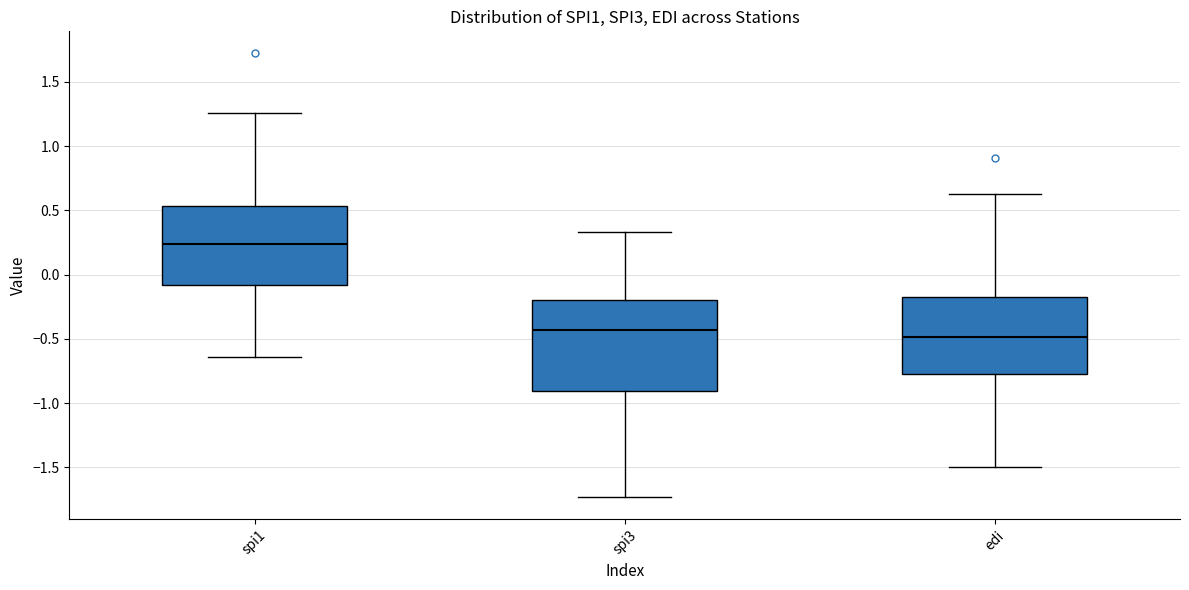

Reading left to right, transcribe this box plot: for each box, give where its median line is, the range the box spans, and where its two whiskers end, as read against the y-axis. The values are not printed on the chart, so give them approximately, as read against the axis.

spi1: median 0.25, box -0.10 to 0.55, whiskers -0.65 to 1.25
spi3: median -0.45, box -0.90 to -0.20, whiskers -1.75 to 0.35
edi: median -0.50, box -0.75 to -0.15, whiskers -1.50 to 0.65